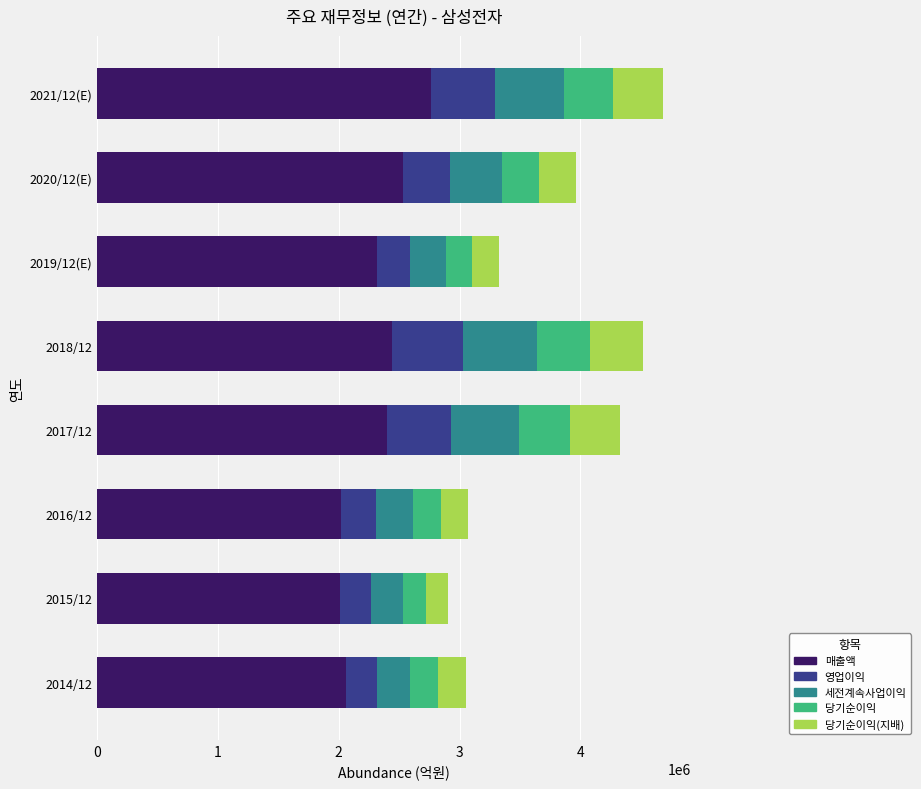

What is the total value across all series at 2021/12(E)?

4681944